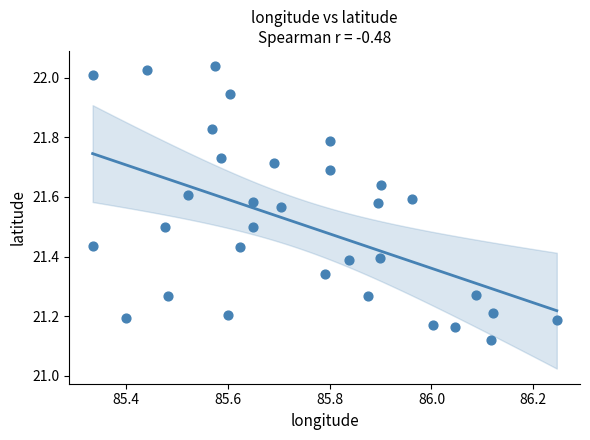

What is the range of Y values (max minus min)?

0.9